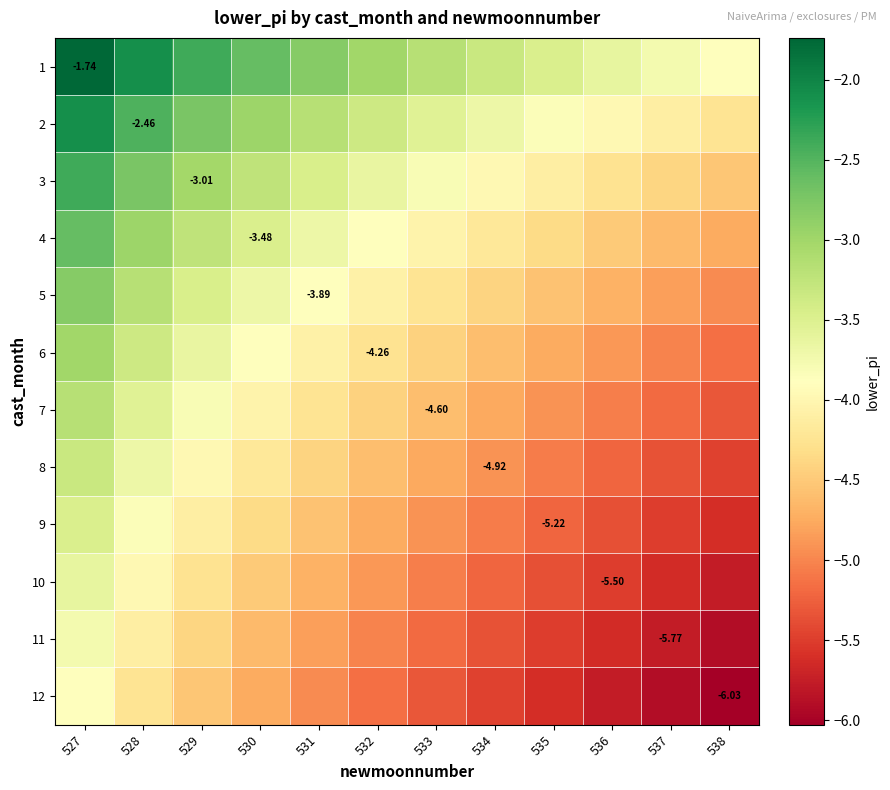

Rank the categories by 1 value from highest to lowest.

527, 528, 529, 530, 531, 532, 533, 534, 535, 536, 537, 538